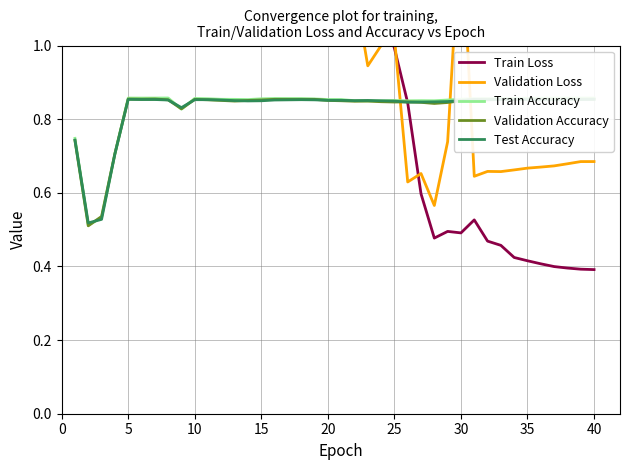

How many data points in Validation Loss are less than 1?

16